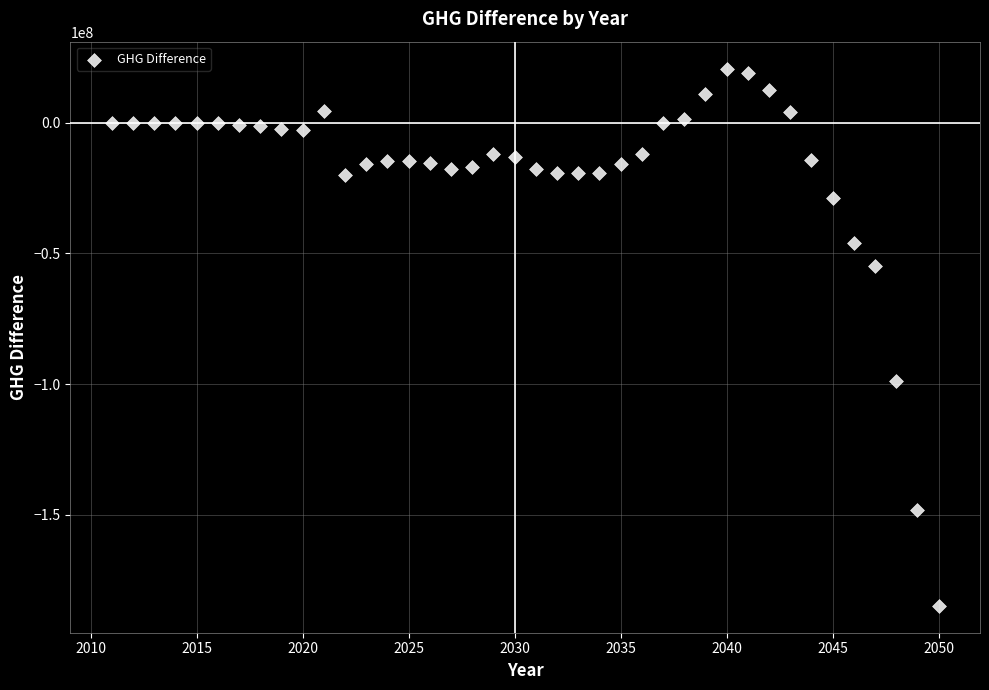

What Y value in the scatter plot is closest to -82093055?

-98852802.8